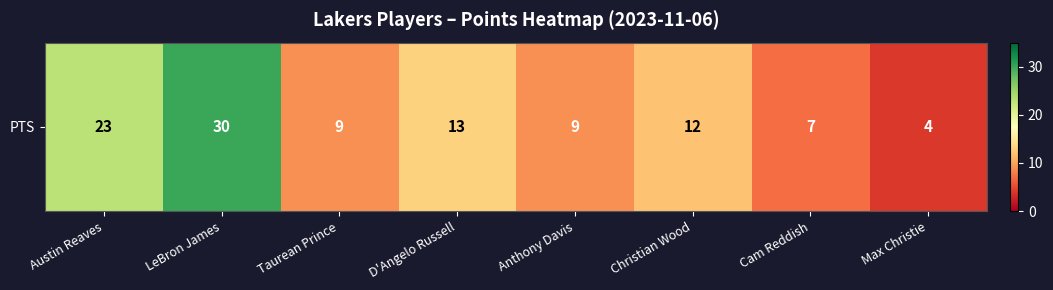

Reading left to right, list all the values displayed in this chart.

Austin Reaves=23	LeBron James=30	Taurean Prince=9	D'Angelo Russell=13	Anthony Davis=9	Christian Wood=12	Cam Reddish=7	Max Christie=4